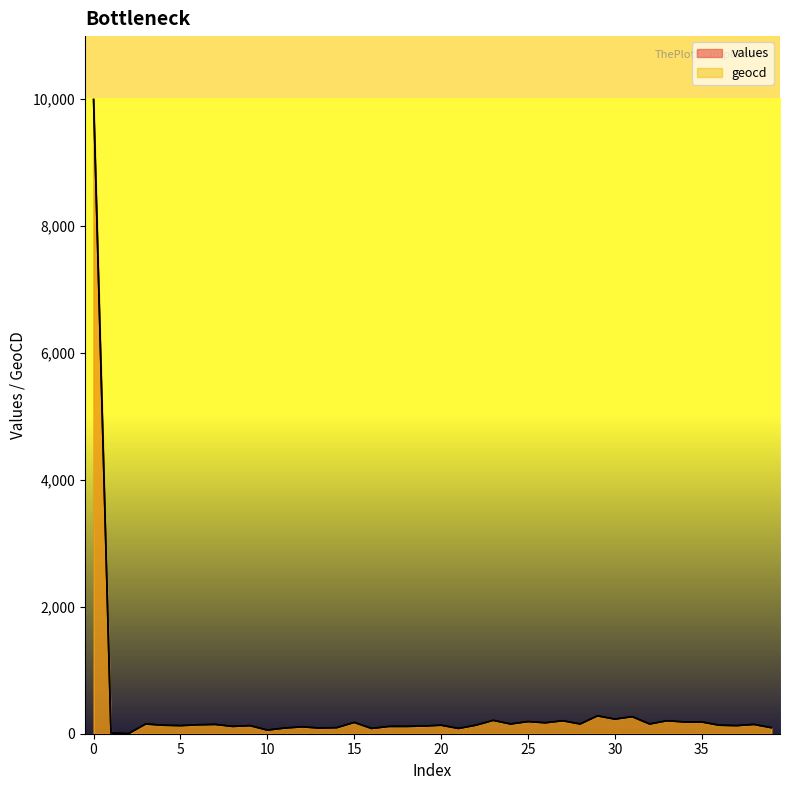

True or false: values has a value of 89.0 at 13.

True